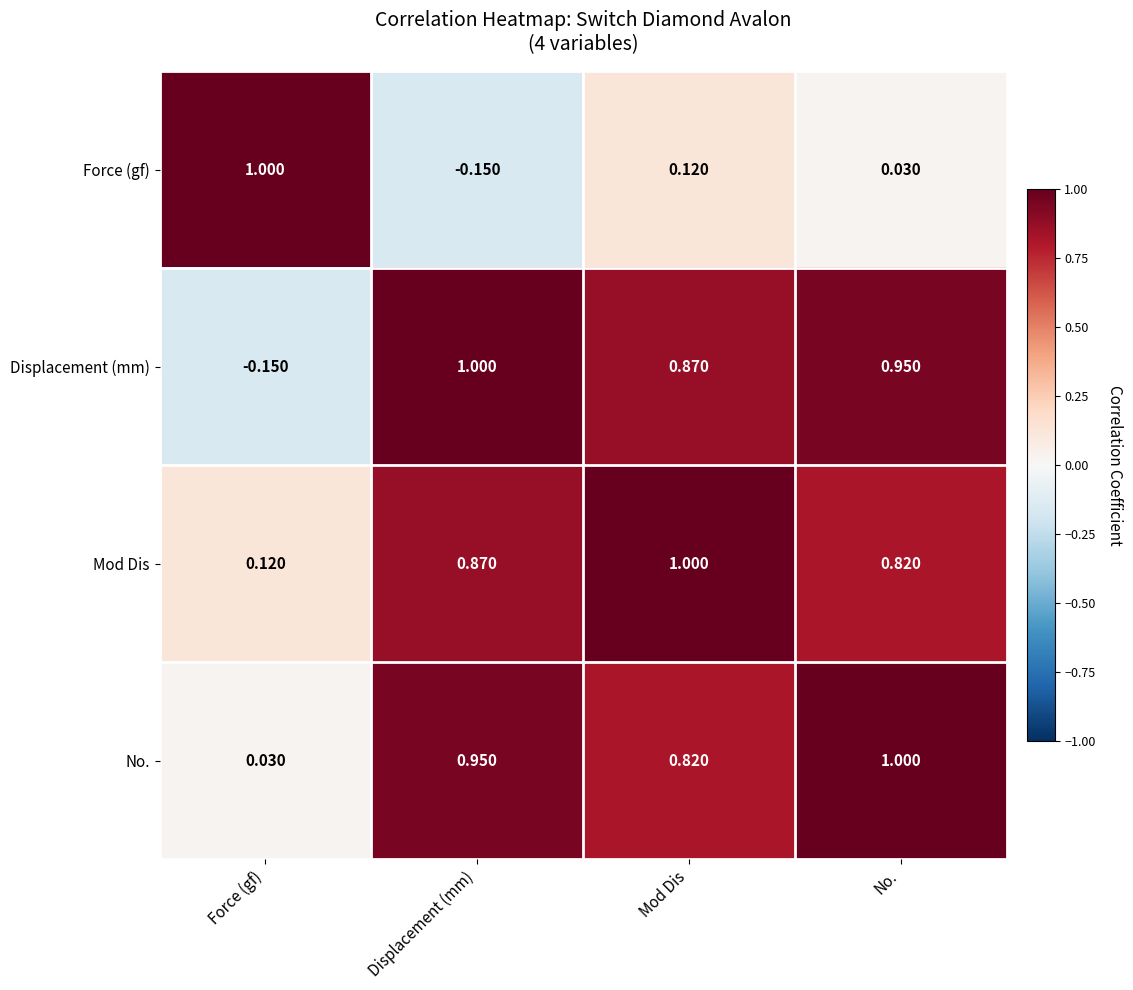

Rank the series at Displacement (mm) from lowest to highest value.

Force (gf), Mod Dis, No., Displacement (mm)